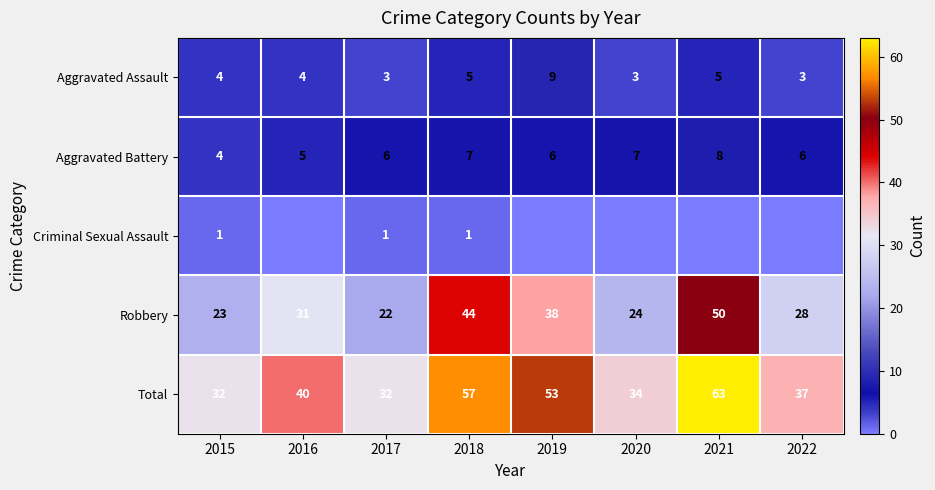

What is the difference between the Robbery values at 2016 and 2022?

3